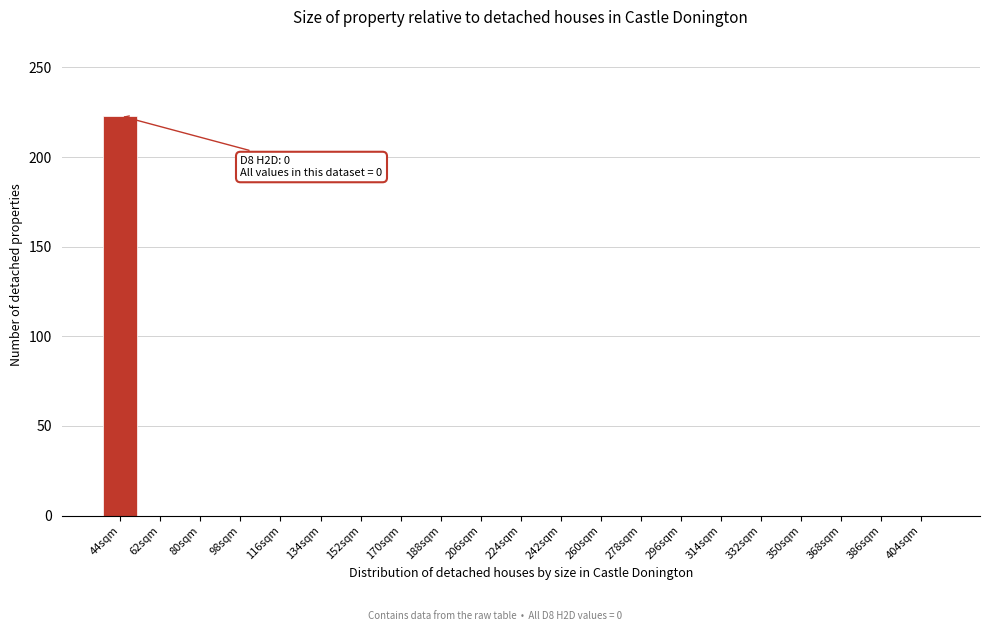

Reading left to right, list all the values displayed in this chart.

44sqm=223	62sqm=0	80sqm=0	98sqm=0	116sqm=0	134sqm=0	152sqm=0	170sqm=0	188sqm=0	206sqm=0	224sqm=0	242sqm=0	260sqm=0	278sqm=0	296sqm=0	314sqm=0	332sqm=0	350sqm=0	368sqm=0	386sqm=0	404sqm=0